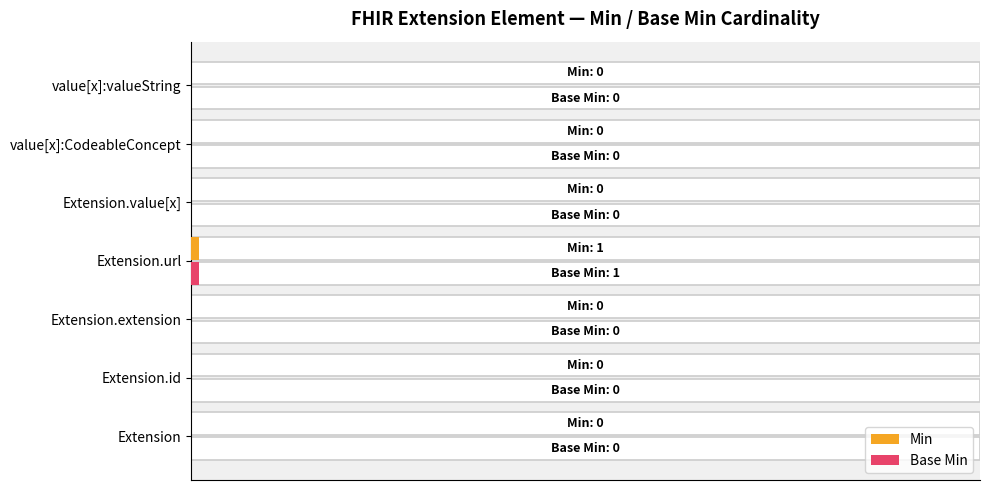

How many groups of bars are there?

7